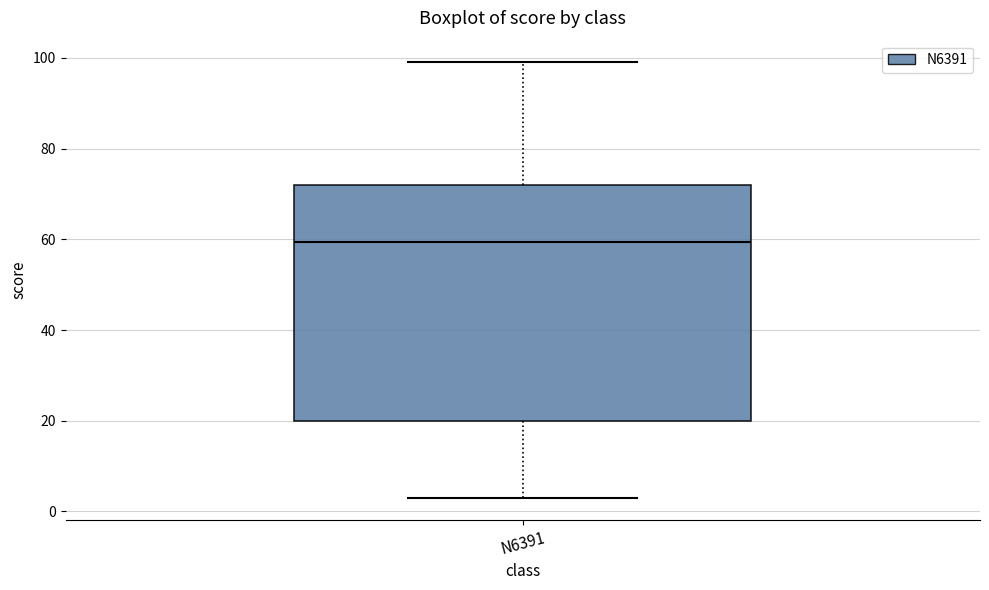

Where does the upper whisker of the box for N6391 end on the y-axis? The values are not printed on the chart, so give them approximately, as read against the axis.

100